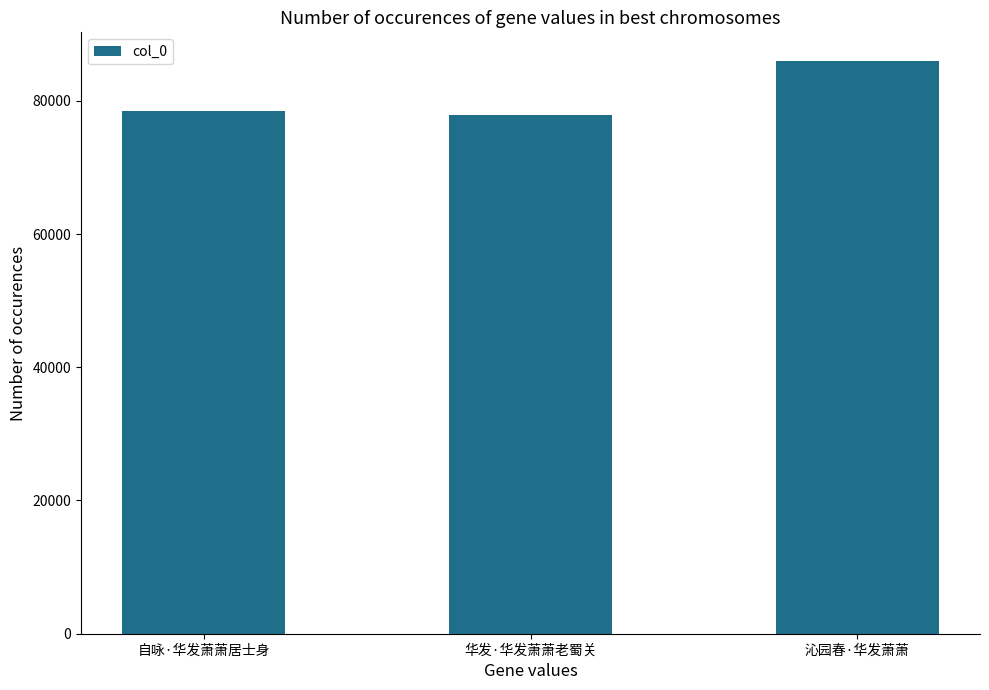

What is the minimum value shown in the chart?

77925